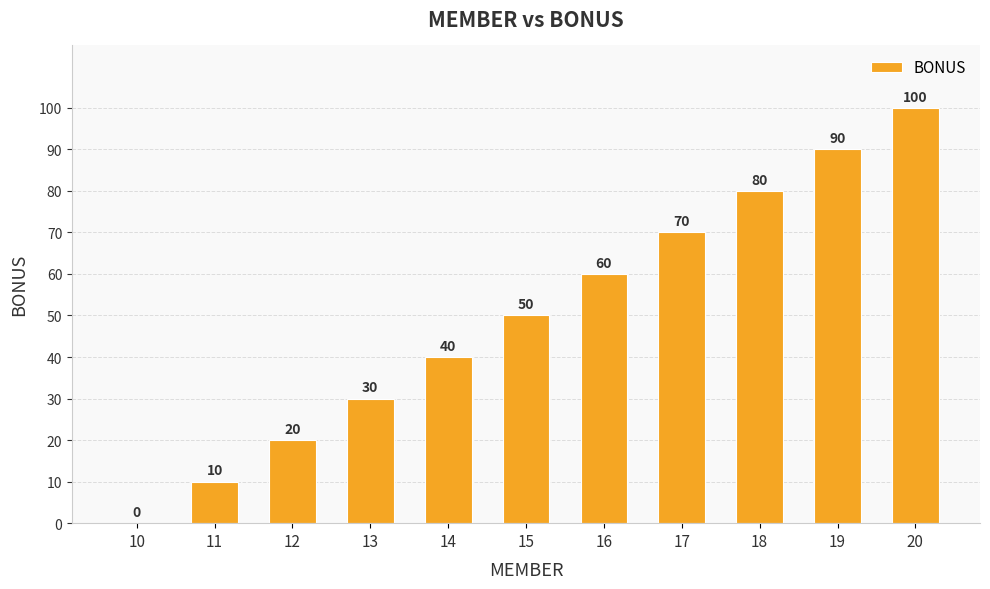

True or false: the data shows 90 at 19.

True